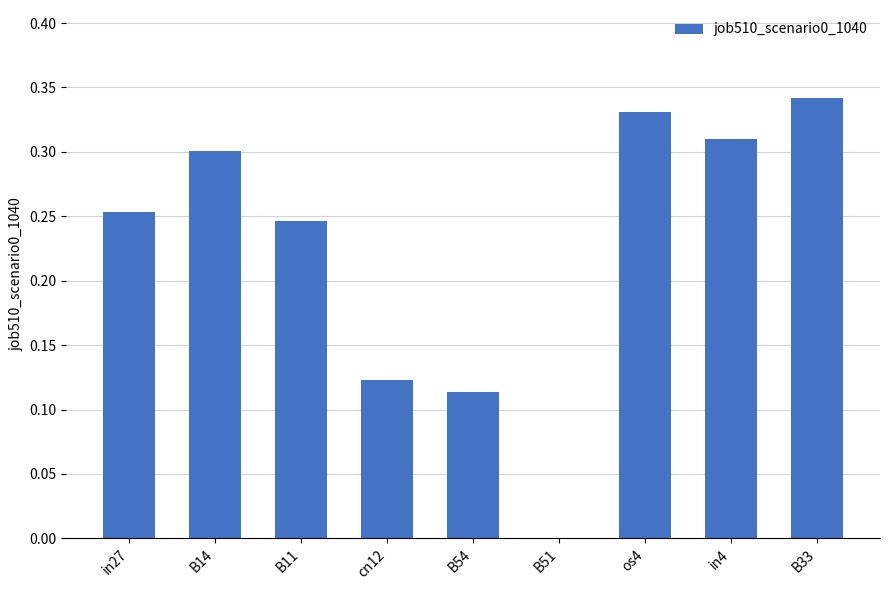

True or false: the data shows 0.3 at os4.

True